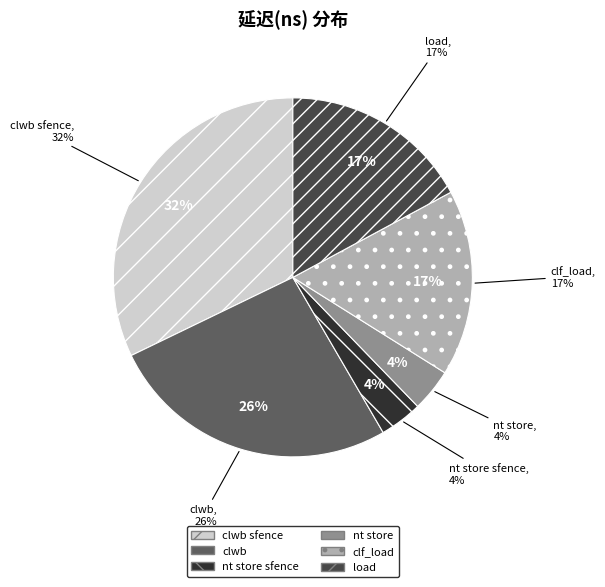

What is the largest slice in the pie chart?

clwb sfence